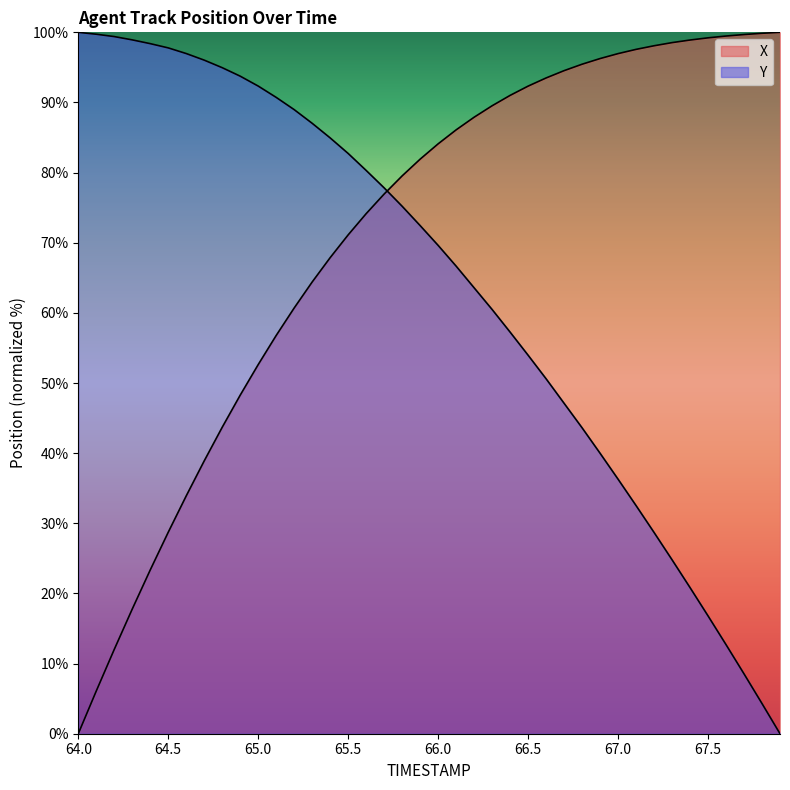

What are all the series names shown in the legend?

X, Y